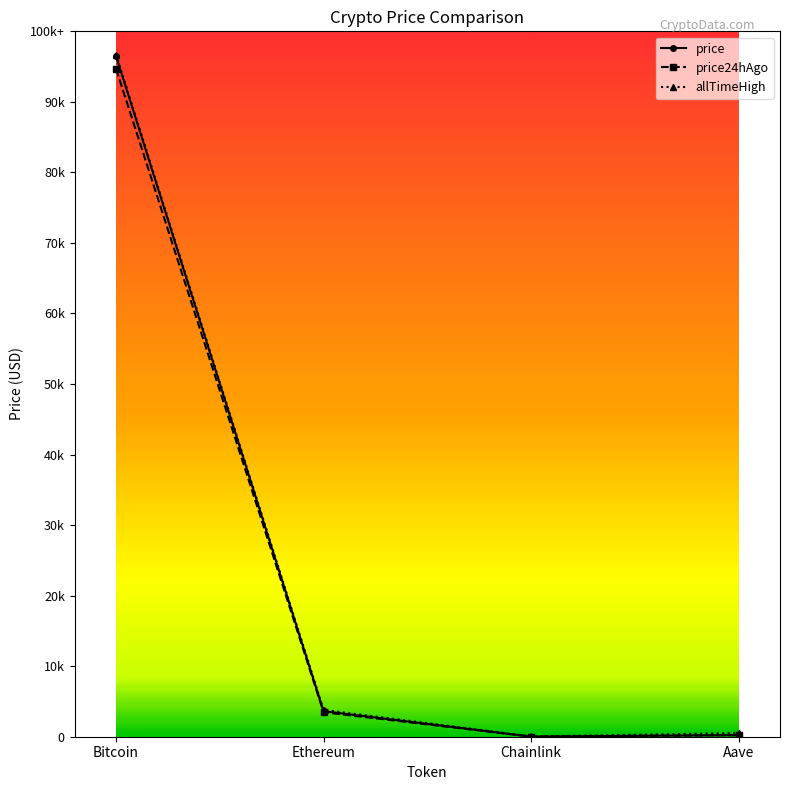

What are all the series names shown in the legend?

price, price24hAgo, allTimeHigh